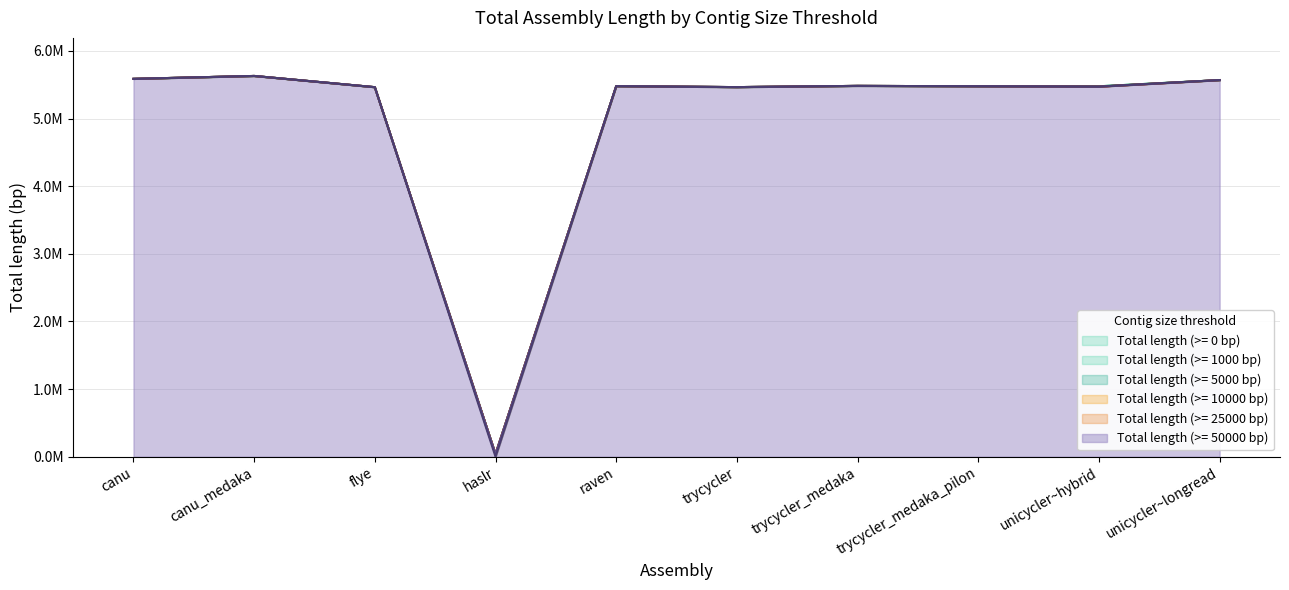

True or false: Total length (>= 10000 bp) and Total length (>= 50000 bp) cross at least once.

False